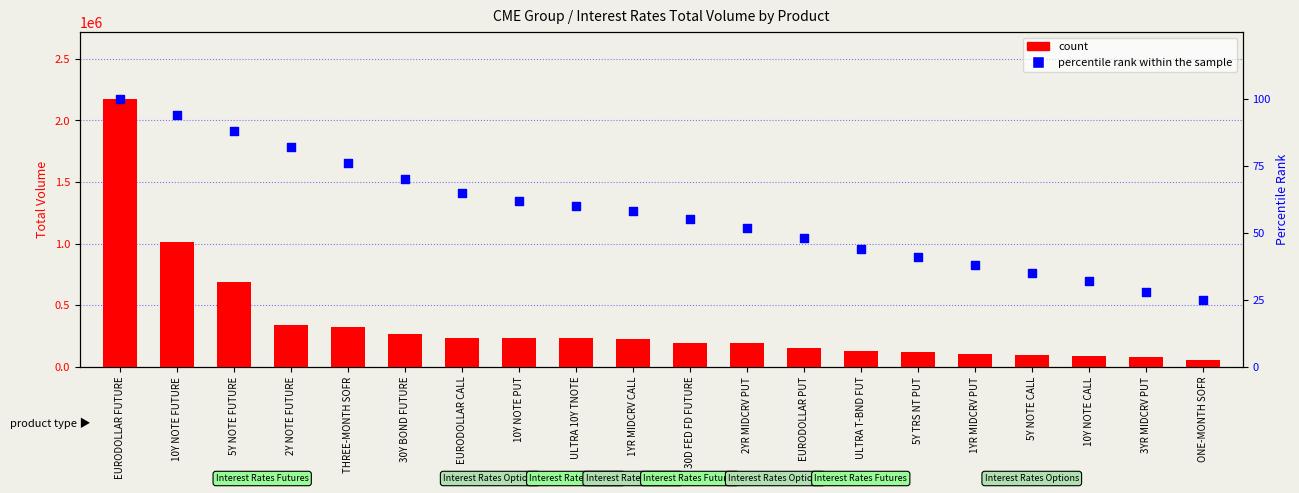

Is the value of count at 10Y NOTE FUTURE greater than the value of percentile rank within the sample at 1YR MIDCRV PUT?

Yes